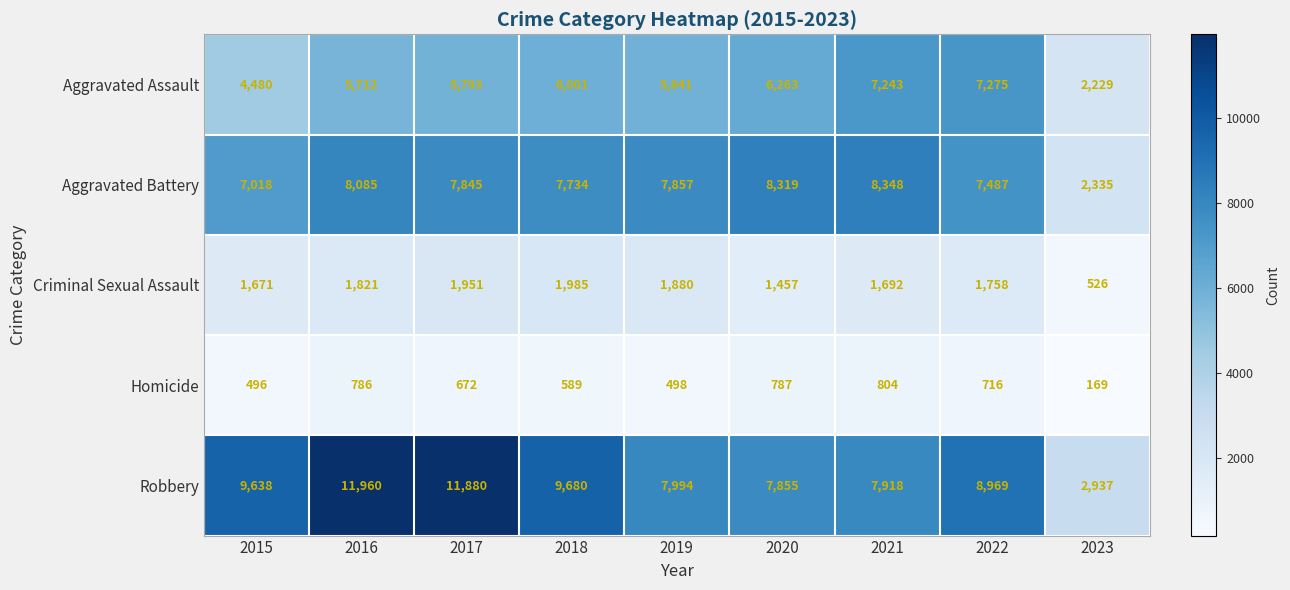

Rank the series by their maximum value, from highest to lowest.

Robbery, Aggravated Battery, Aggravated Assault, Criminal Sexual Assault, Homicide